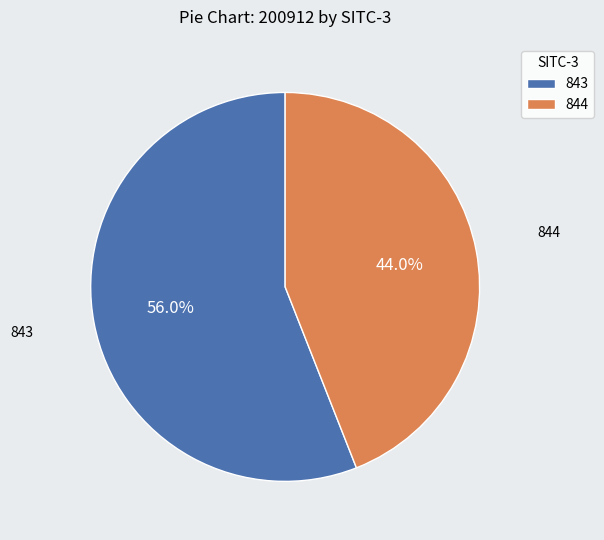

How many segments does this pie chart have?

2